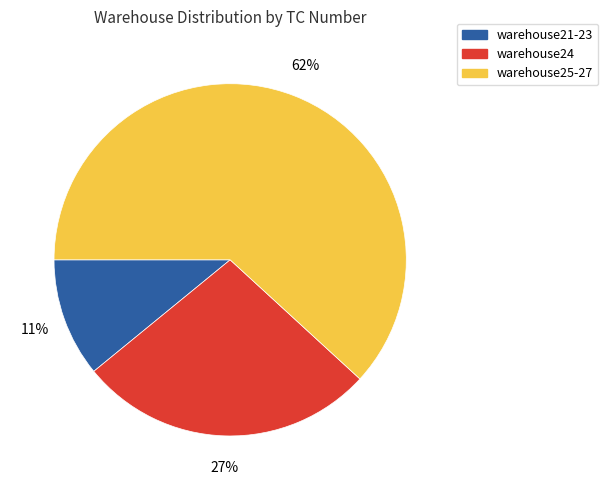

Is there any slice that represents more than half of the pie?

Yes